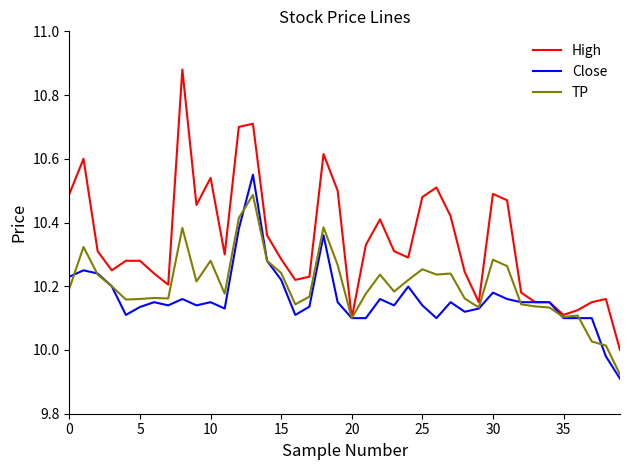

Which series has the largest total across all categories?

High